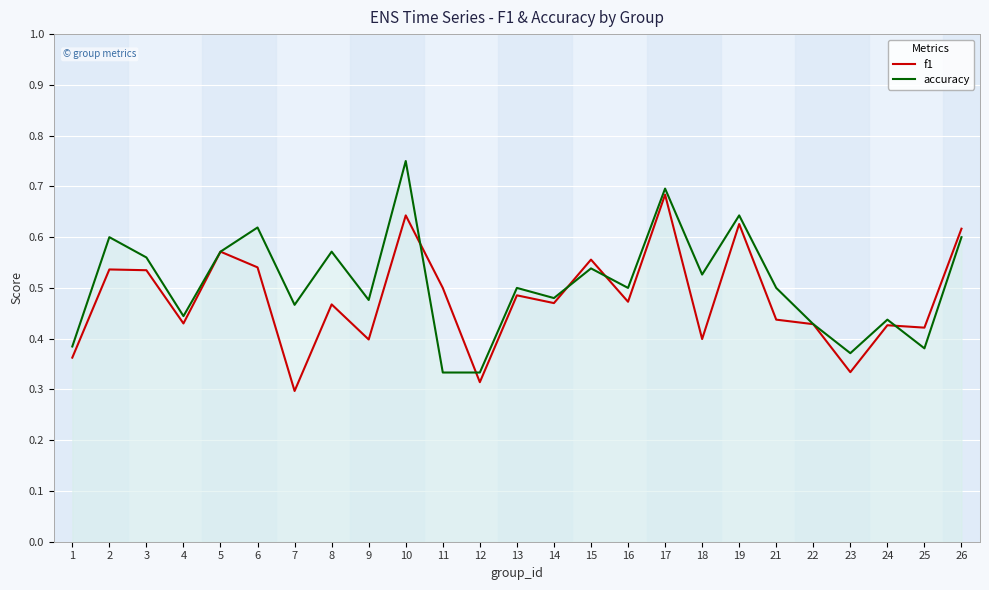

What is the minimum value shown in the chart?

0.3